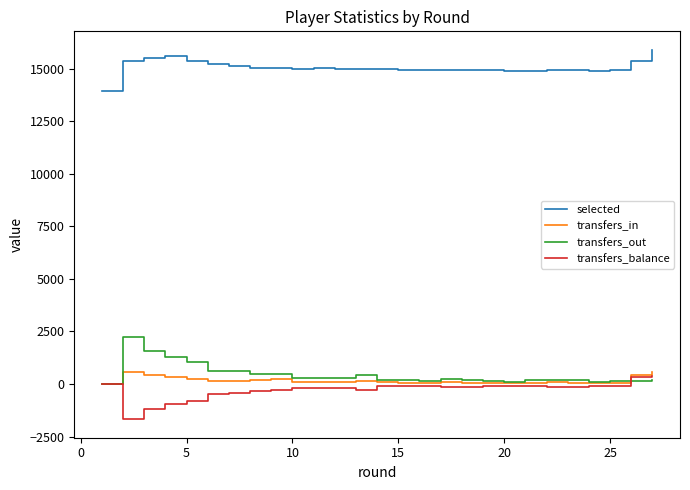

True or false: transfers_balance and selected intersect in this chart.

False